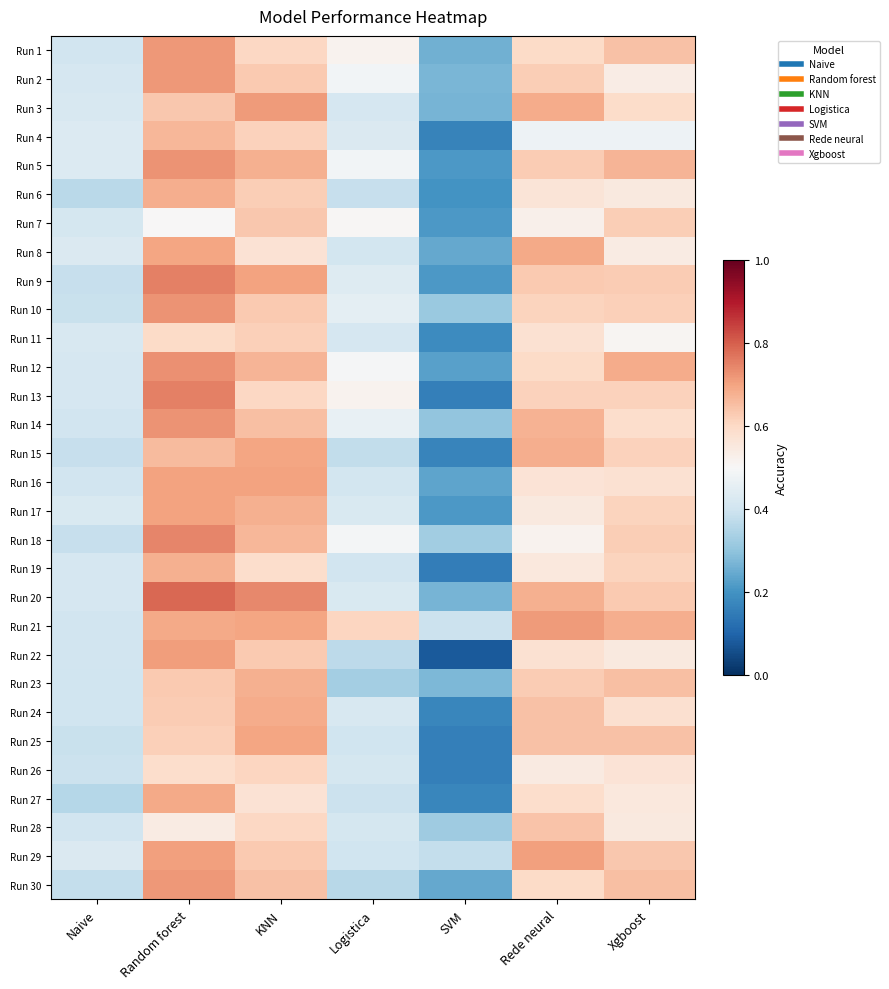

Which category has the lowest value across all series?

SVM